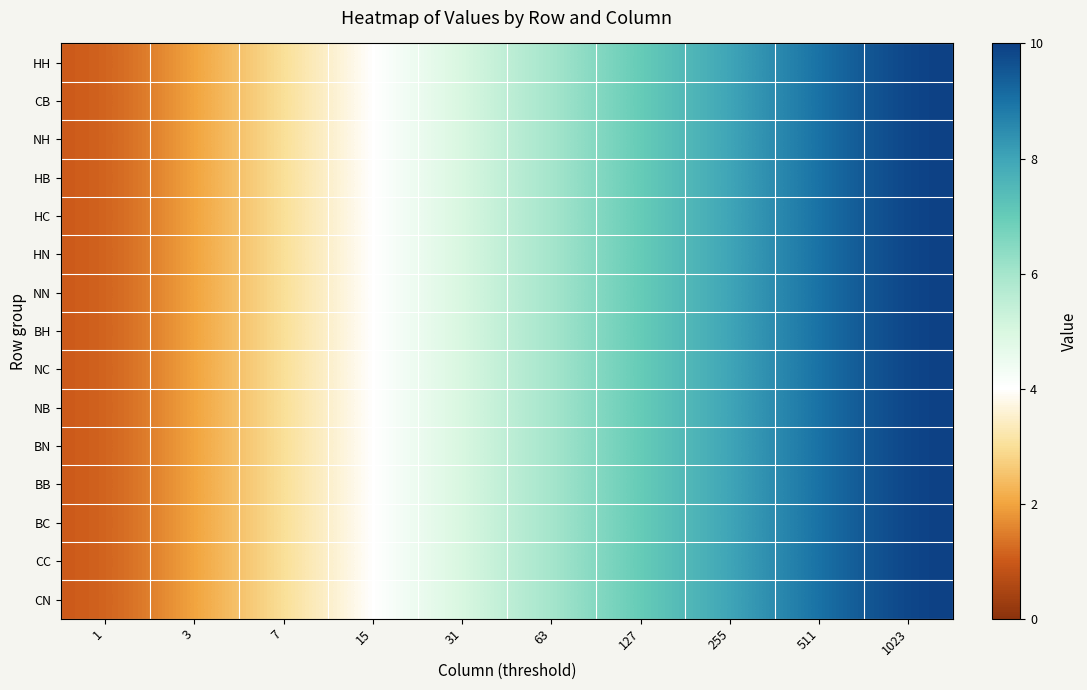

Rank the series by their maximum value, from lowest to highest.

HH, CB, NH, HB, HC, HN, NN, BH, NC, NB, BN, BB, BC, CC, CN